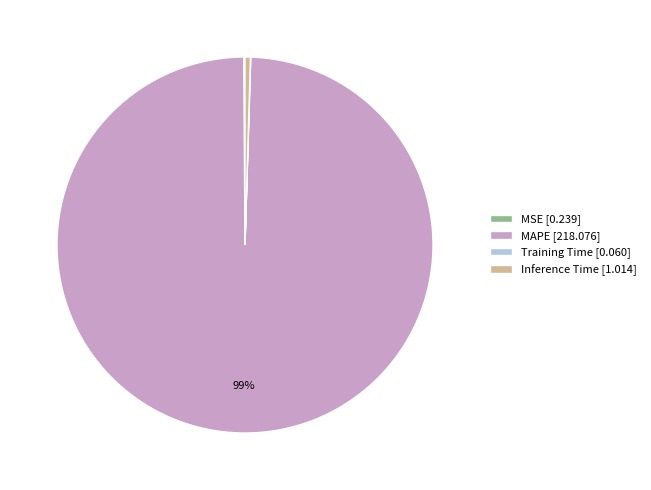

To the nearest percent, what is the combined percentage of MAPE [218.076] and Inference Time [1.014]?

100%